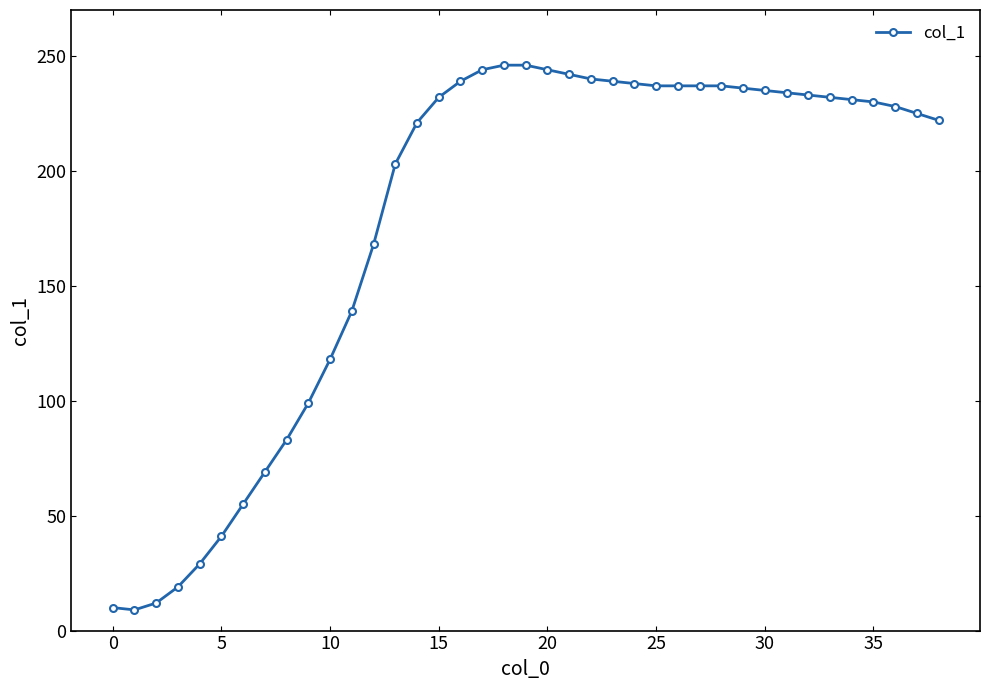

What is the greatest value displayed?

246